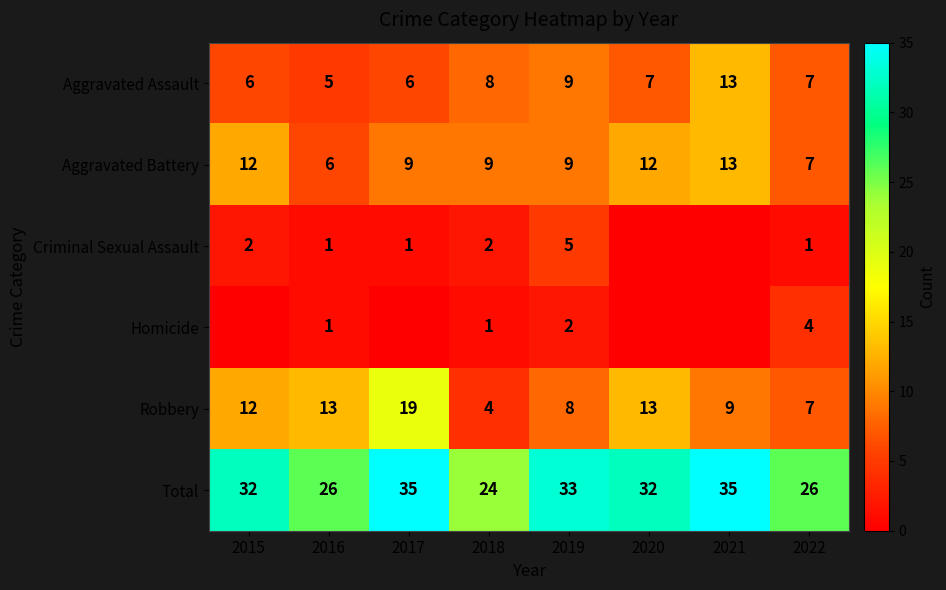

Is the value of Robbery at 2020 greater than the value of Aggravated Assault at 2020?

Yes